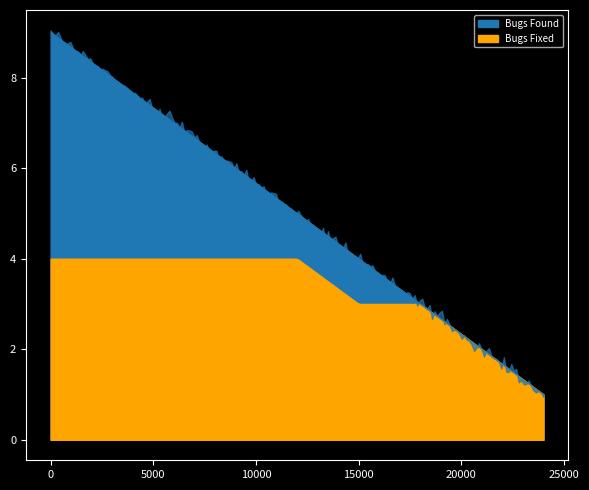

True or false: Bugs Fixed and Bugs Found intersect in this chart.

False